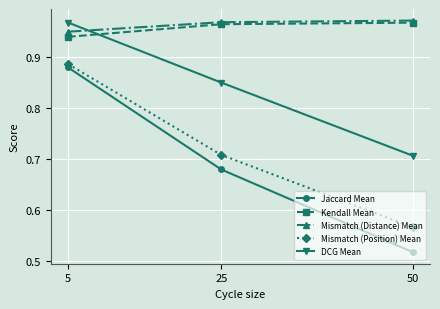

Which category has the lowest value in the DCG Mean series?

50